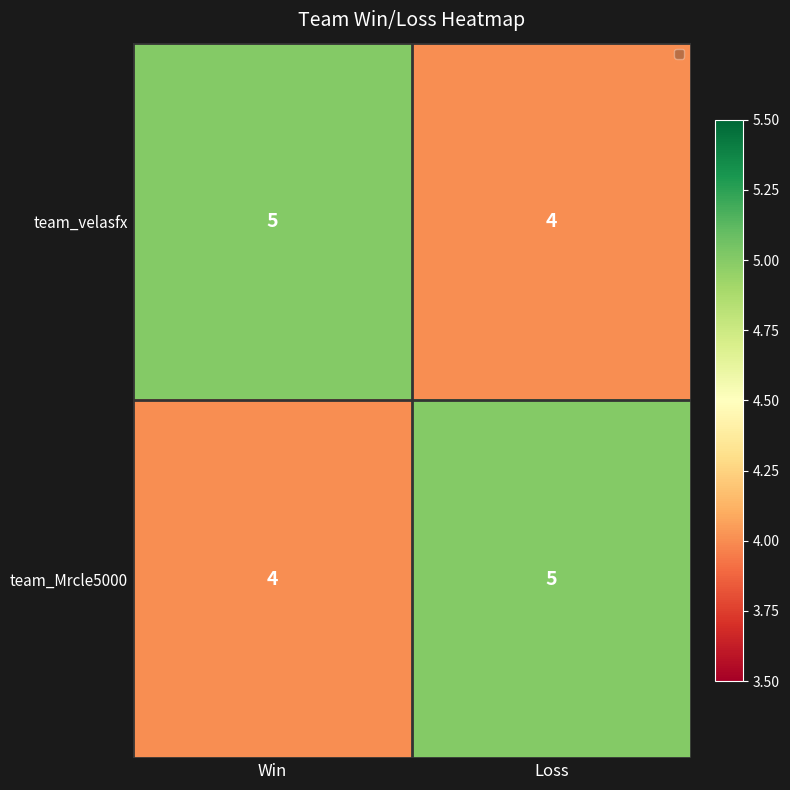

Reading right to left, list all the values displayed in this chart.

team_velasfx: Loss=4	Win=5
team_Mrcle5000: Loss=5	Win=4